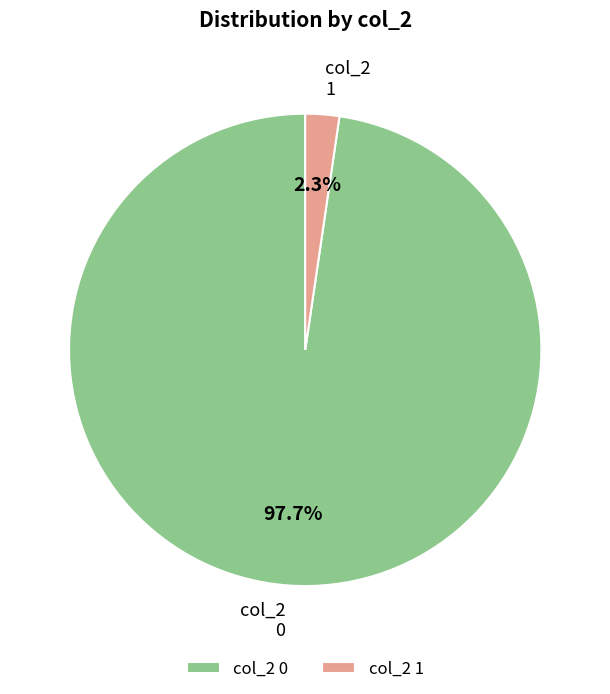

Which slice is the largest?

col_2 0